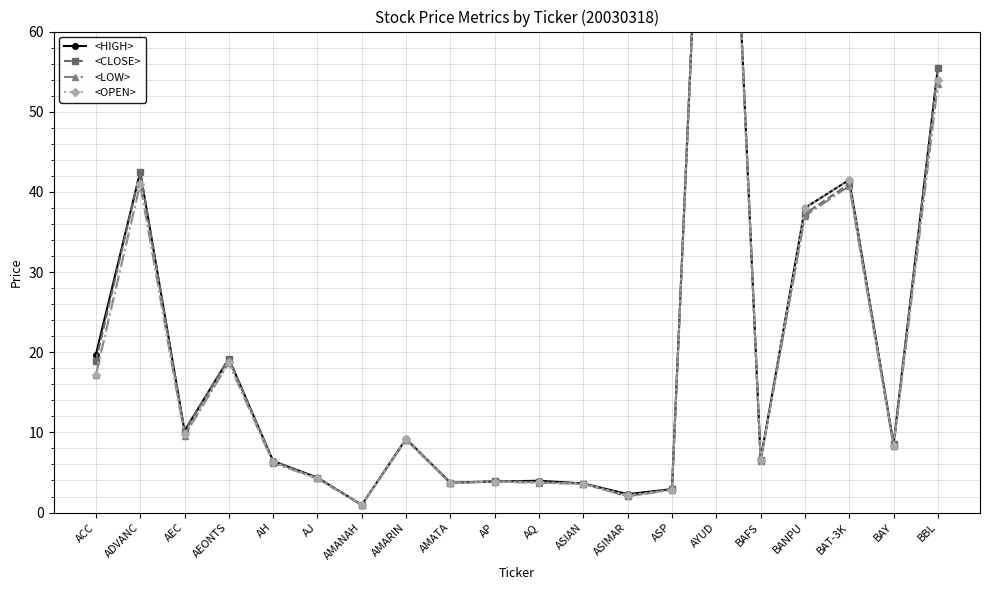

What is the value of the <OPEN> point at the 19th from the left?

8.2